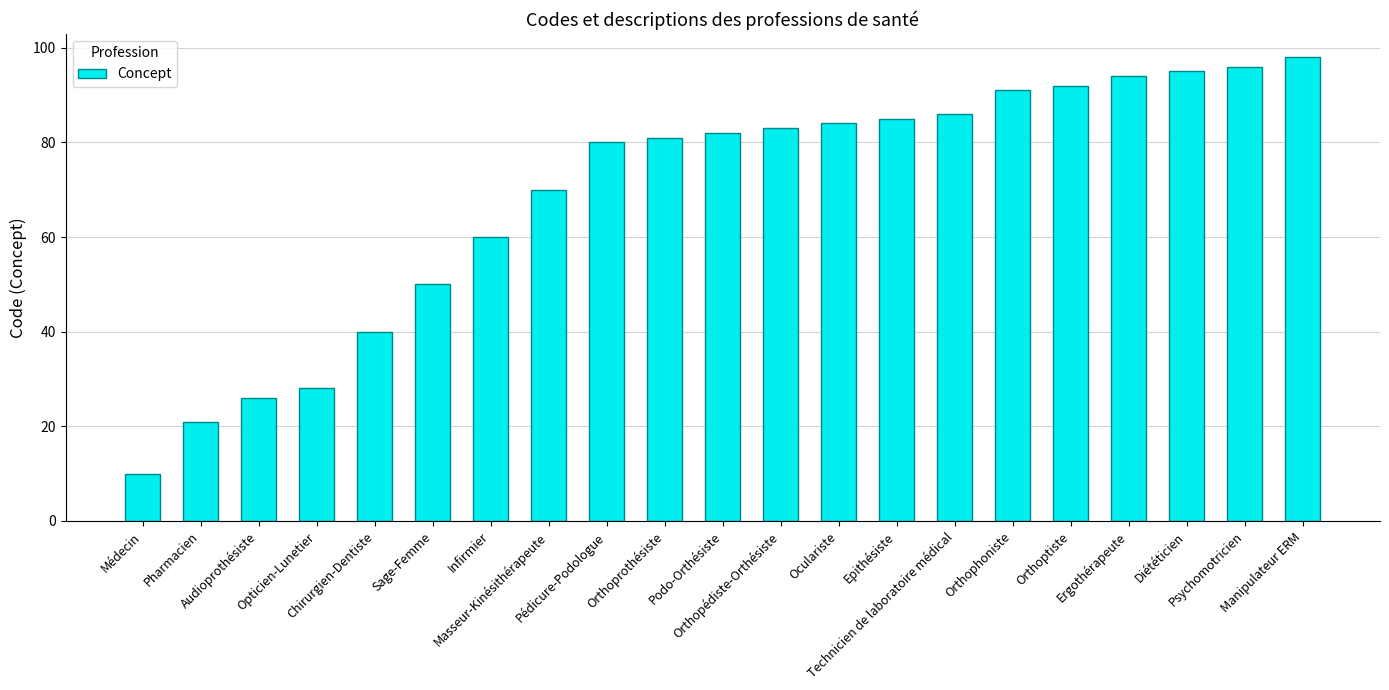

How many data points are less than 82?

10